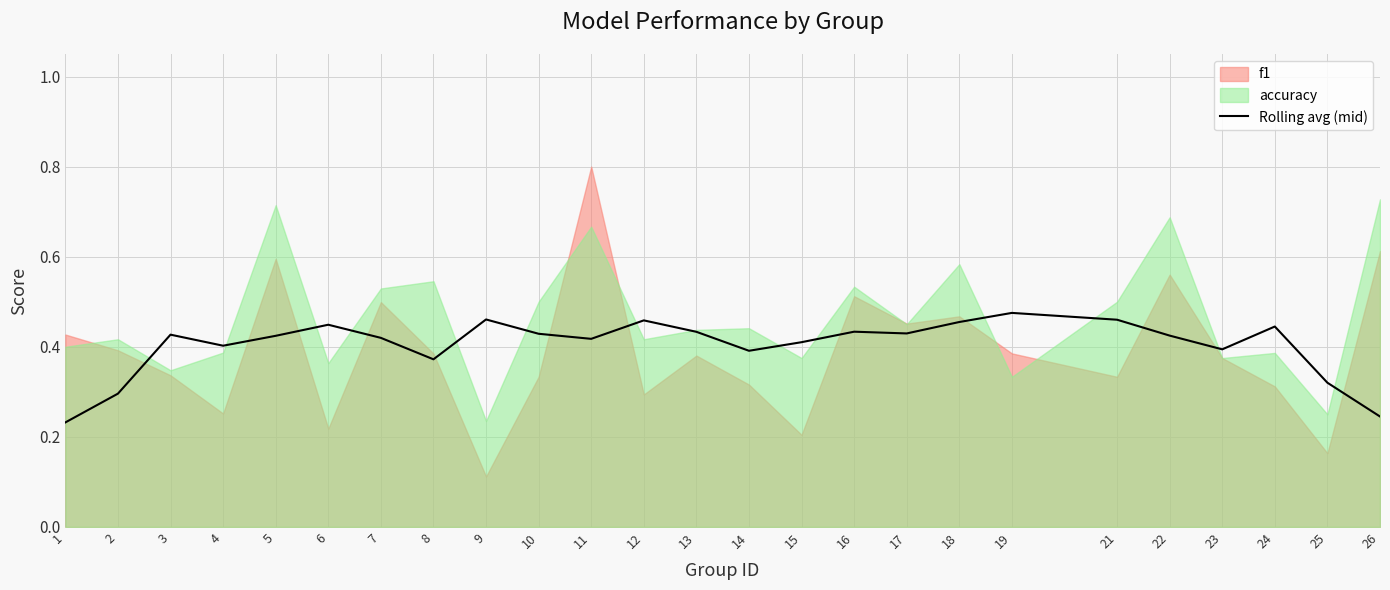

How many interior local valleys (lower than both neighbors) does the data have?

6